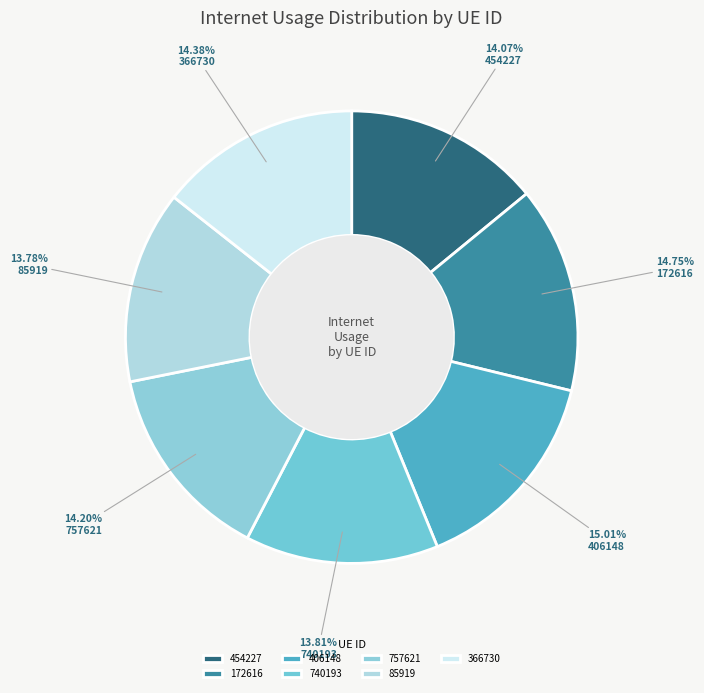

Count the number of slices in the pie.

7